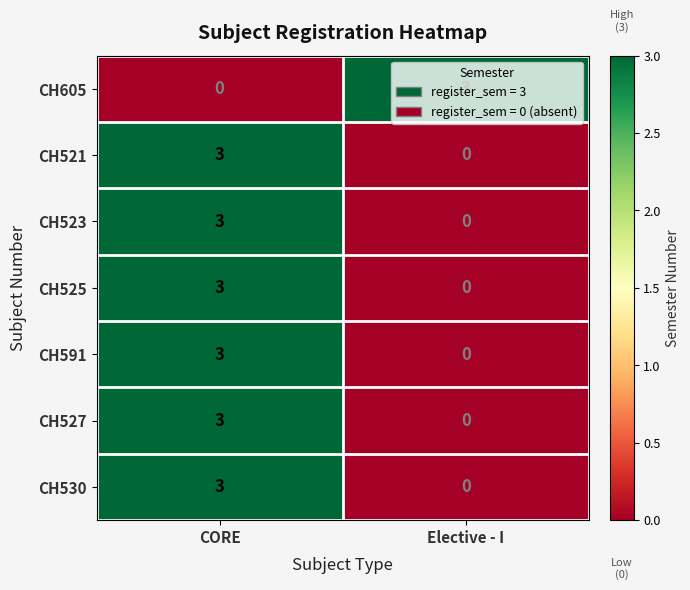

What is the spread (max minus min) of values at CORE?

3